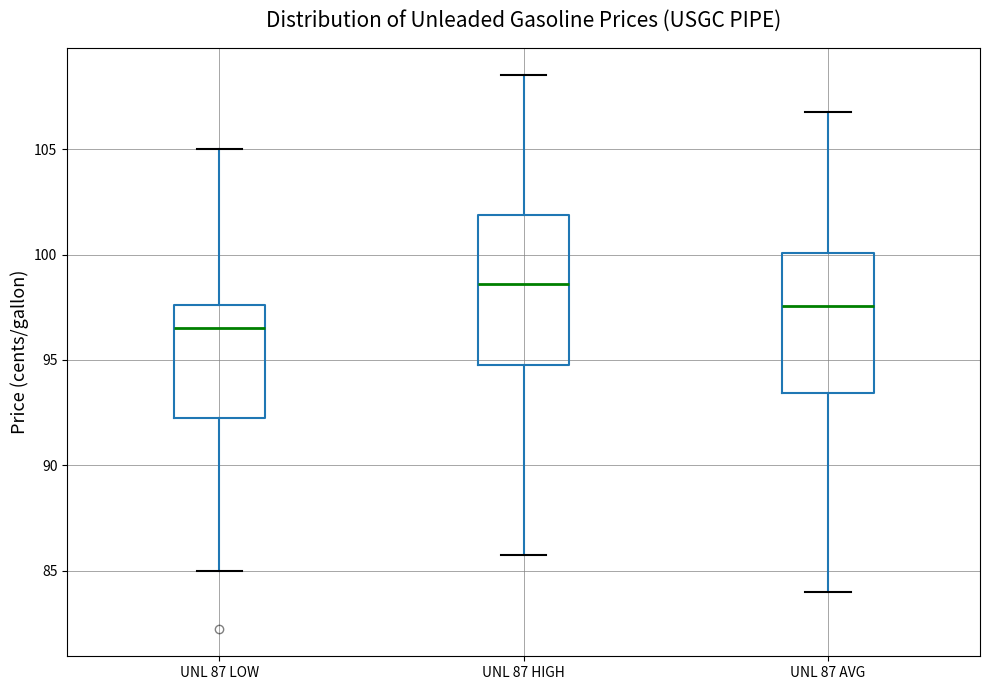

Comparing the boxes themselves (not the whiskers), which one is the tallest?

UNL 87 HIGH